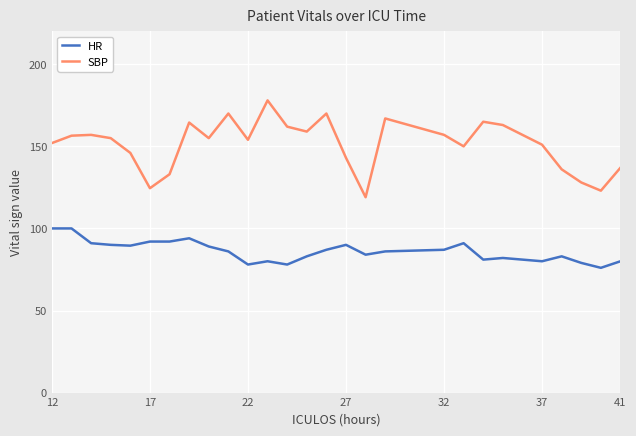

True or false: HR and SBP cross at least once.

False